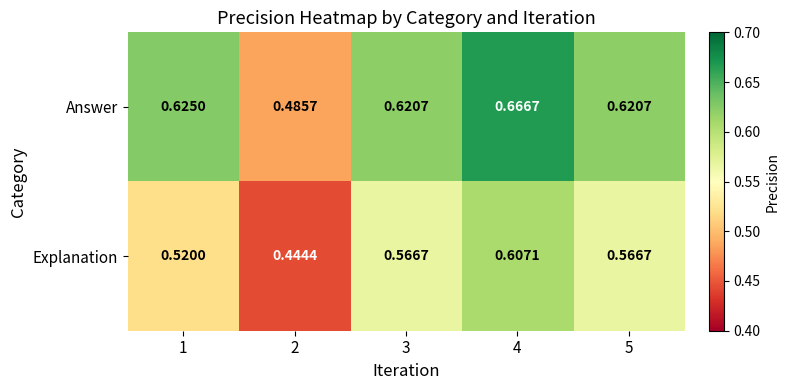

Which series has the largest range (max minus min)?

Answer